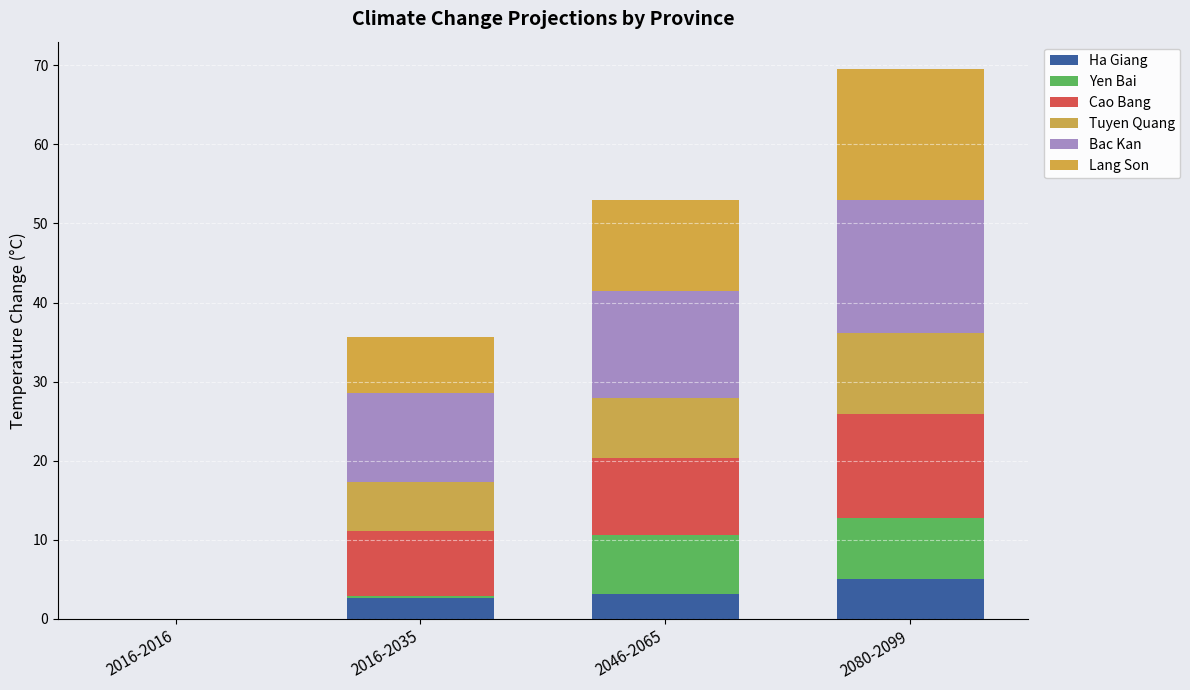

Which series has the largest range (max minus min)?

Bac Kan